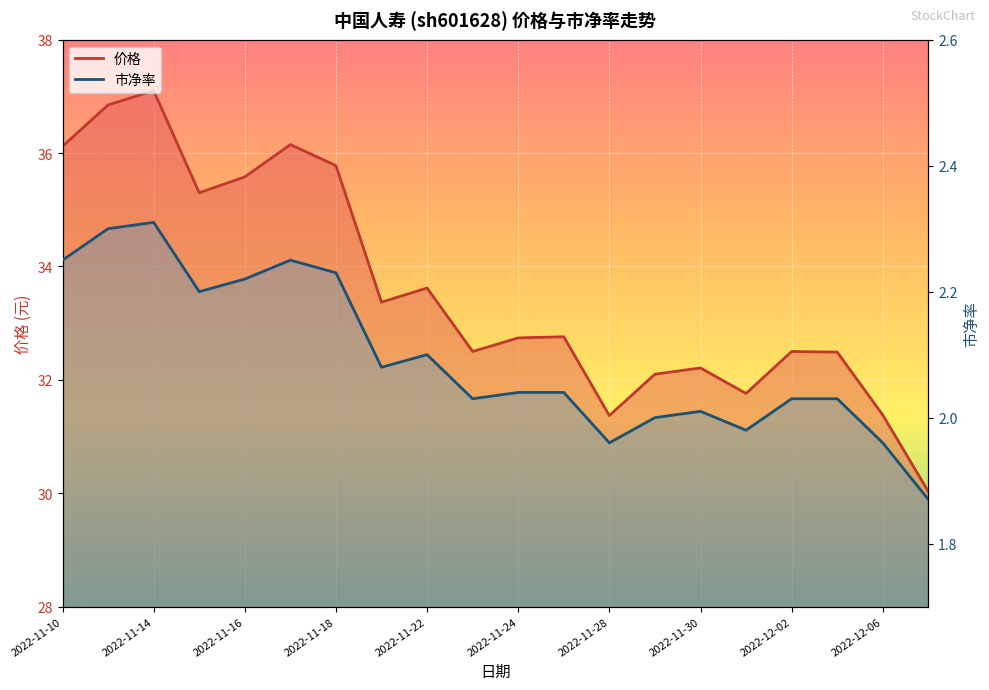

What are all the series names shown in the legend?

价格, 市净率